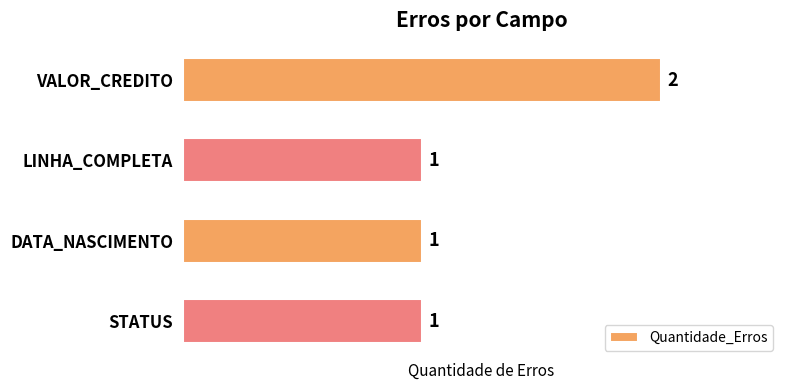

What is the minimum value shown in the chart?

1